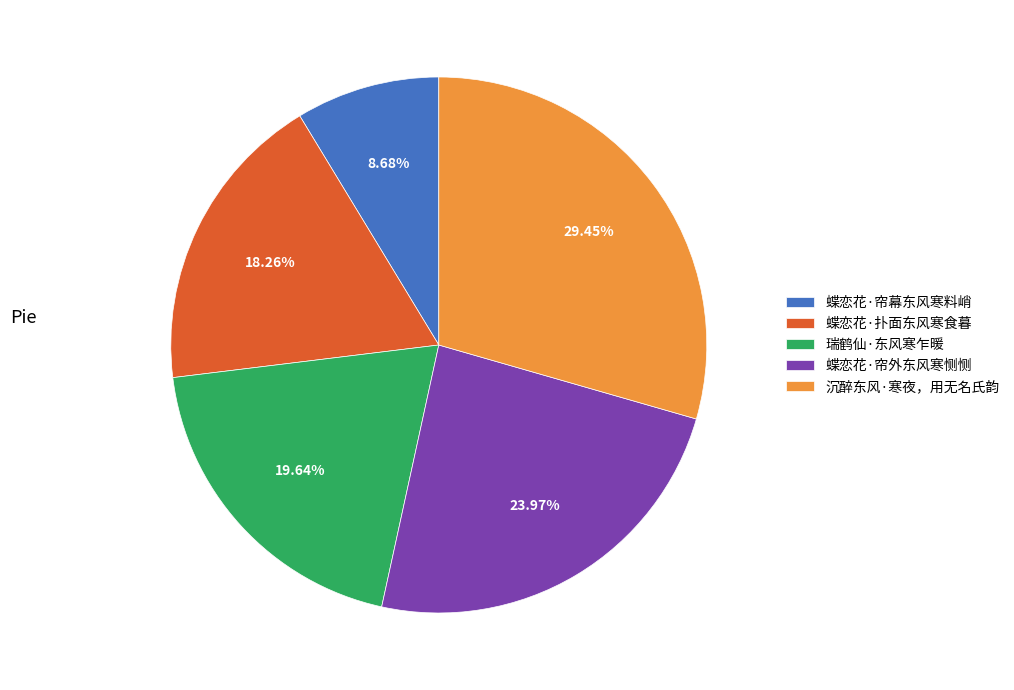

To the nearest percent, what portion does 蝶恋花·扑面东风寒食暮 represent?

18%